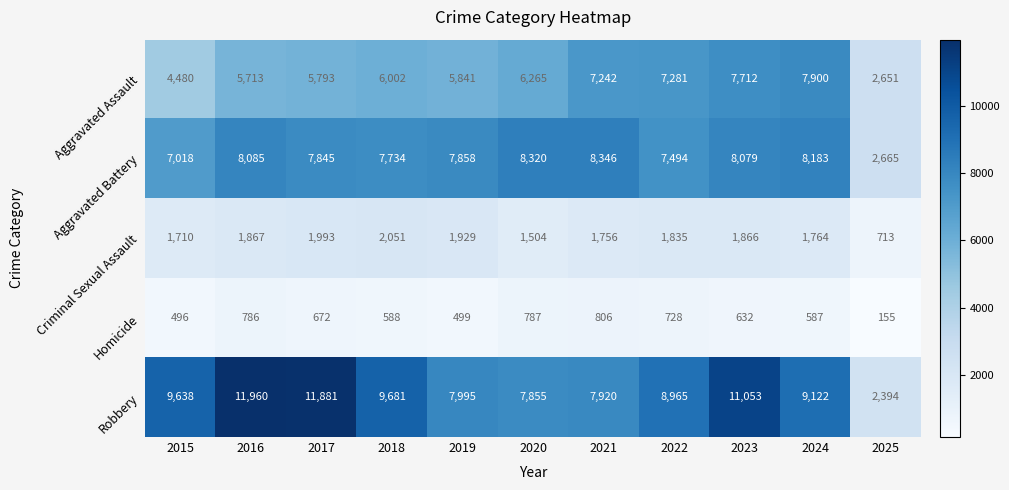

Which category has the highest value across all series?

2016